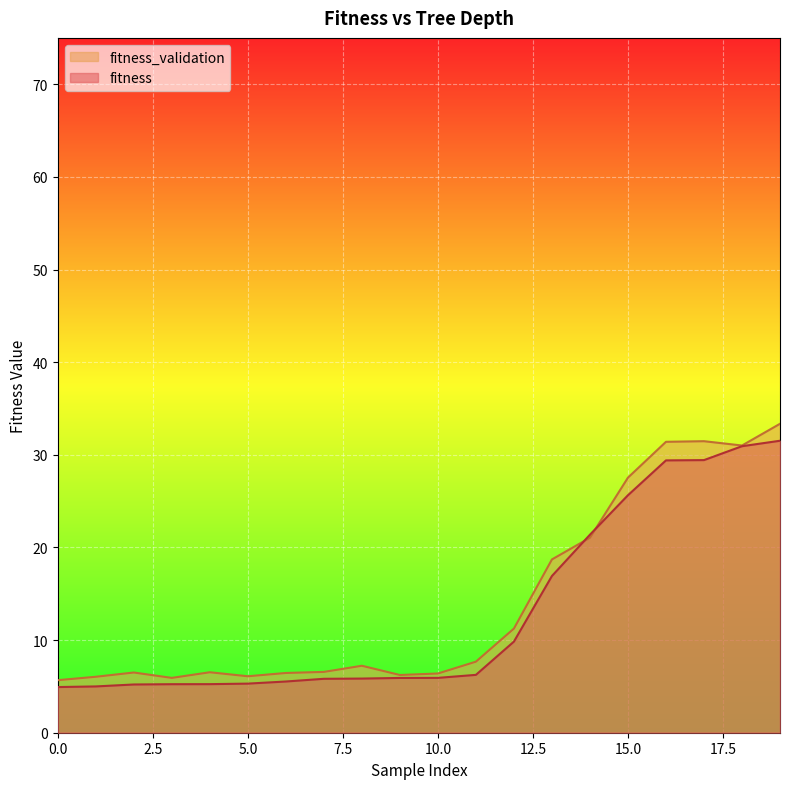

Which series has the largest range (max minus min)?

fitness_validation